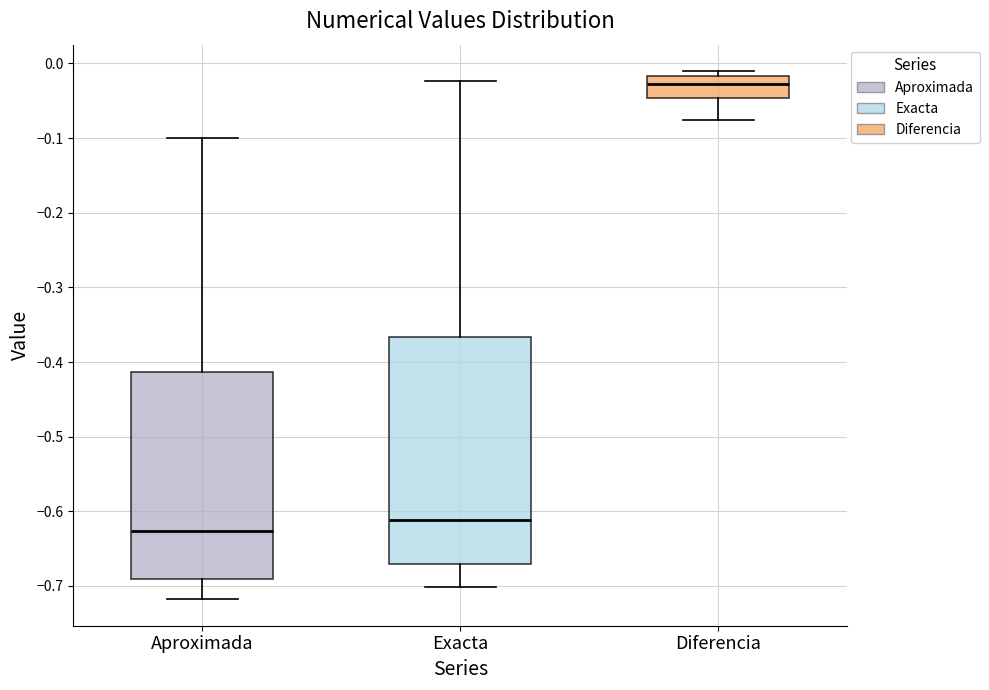

Reading left to right, transcribe this box plot: for each box, give where its median line is, the range the box spans, and where its two whiskers end, as read against the y-axis. The values are not printed on the chart, so give them approximately, as read against the axis.

Aproximada: median -0.63, box -0.69 to -0.41, whiskers -0.72 to -0.10
Exacta: median -0.61, box -0.67 to -0.37, whiskers -0.70 to -0.02
Diferencia: median -0.03, box -0.05 to -0.02, whiskers -0.08 to -0.01